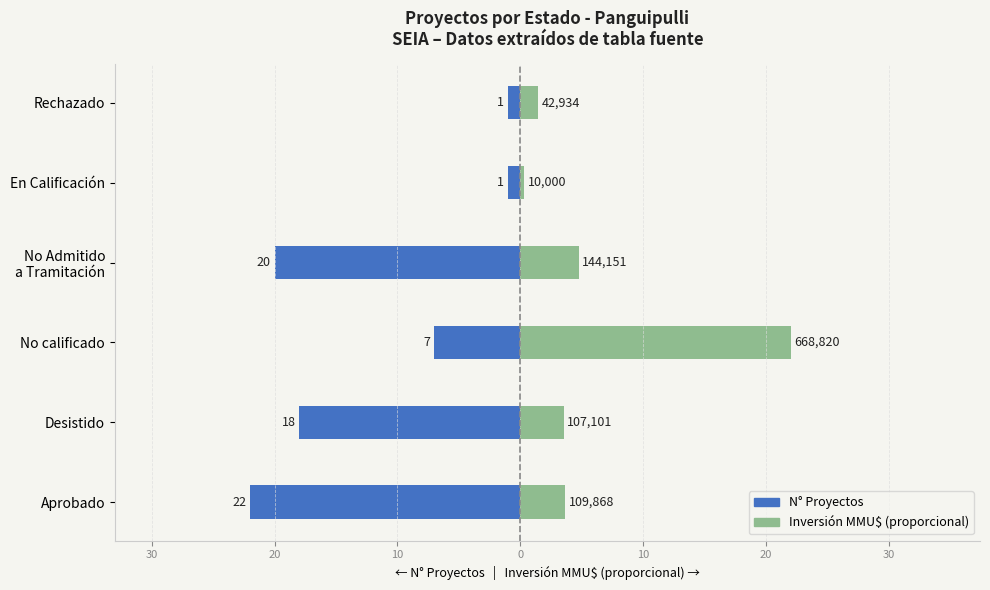

At how many categories does at least one series exceed -15?

6